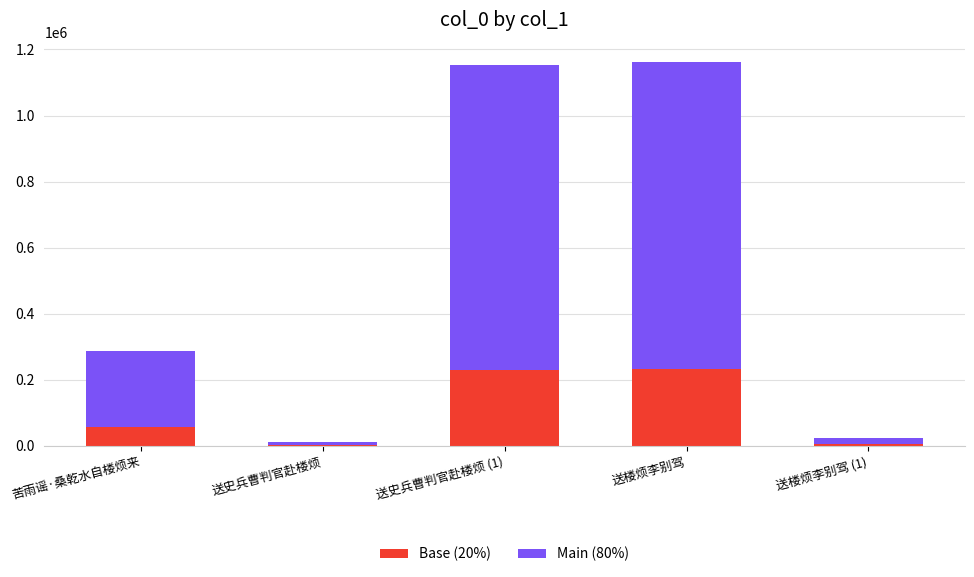

Does the chart contain stacked bars?

Yes